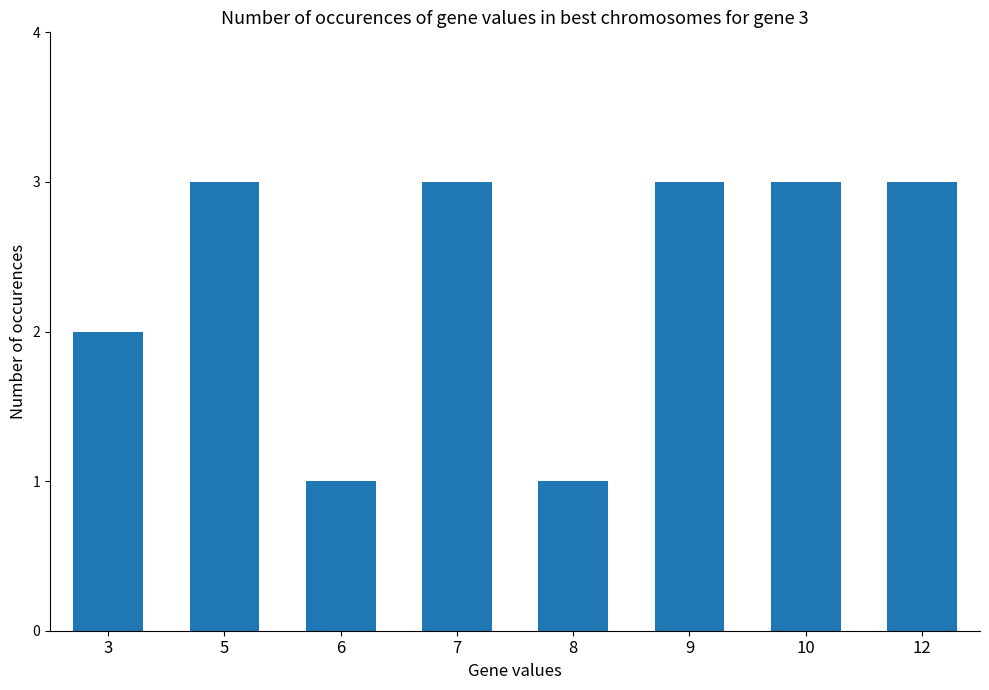

Reading right to left, what are all the values shown in this chart?

3	3	3	1	3	1	3	2